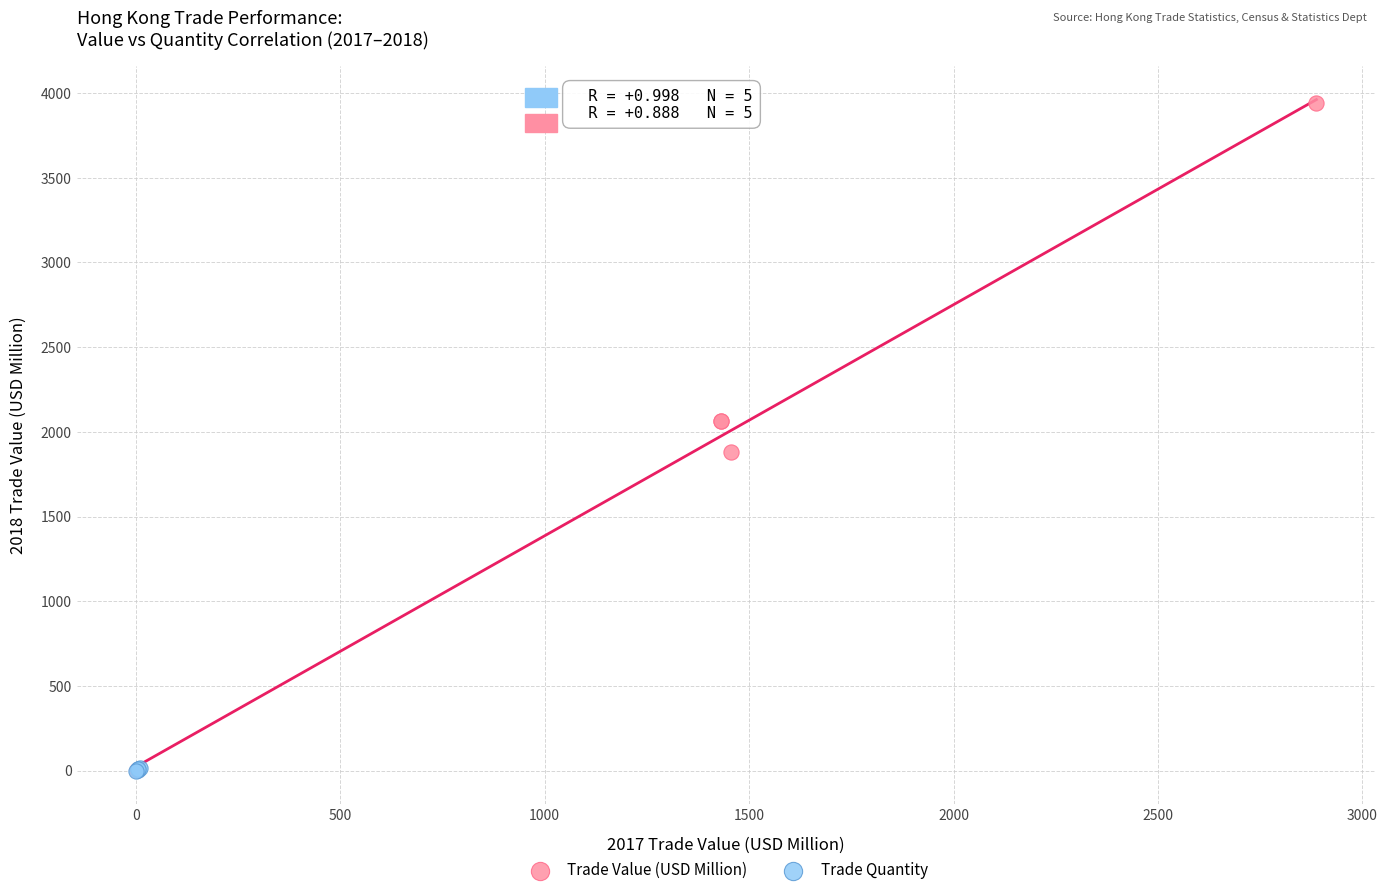

Which series has the largest Y range (max minus min)?

Trade Value (USD Million)